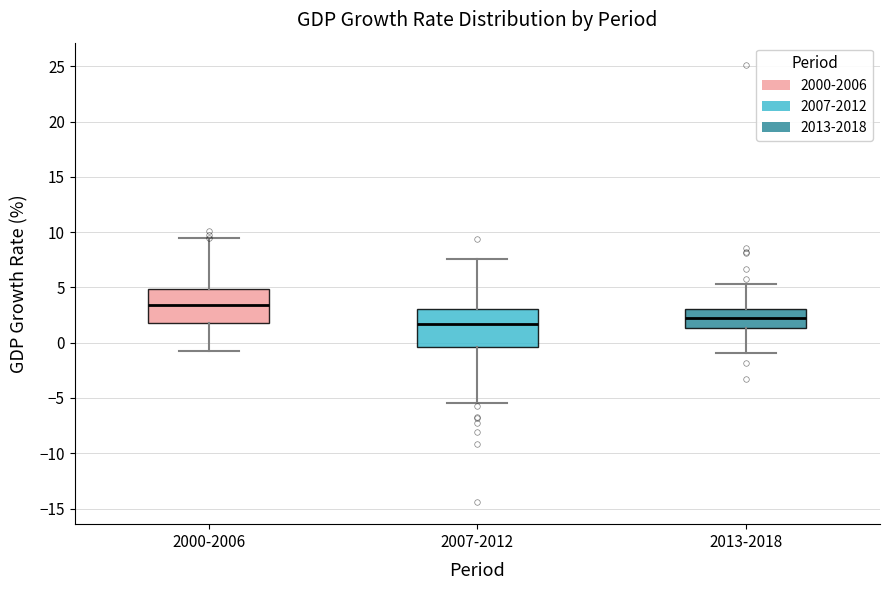

Reading left to right, read every box against the y-axis: the position of its median line, the range the box covers, and the ends of its whiskers. The values are not printed on the chart, so give them approximately, as read against the axis.

2000-2006: median 3.5, box 2.0 to 5.0, whiskers -0.5 to 9.5
2007-2012: median 1.5, box -0.5 to 3.0, whiskers -5.5 to 7.5
2013-2018: median 2.0, box 1.5 to 3.0, whiskers -1.0 to 5.5